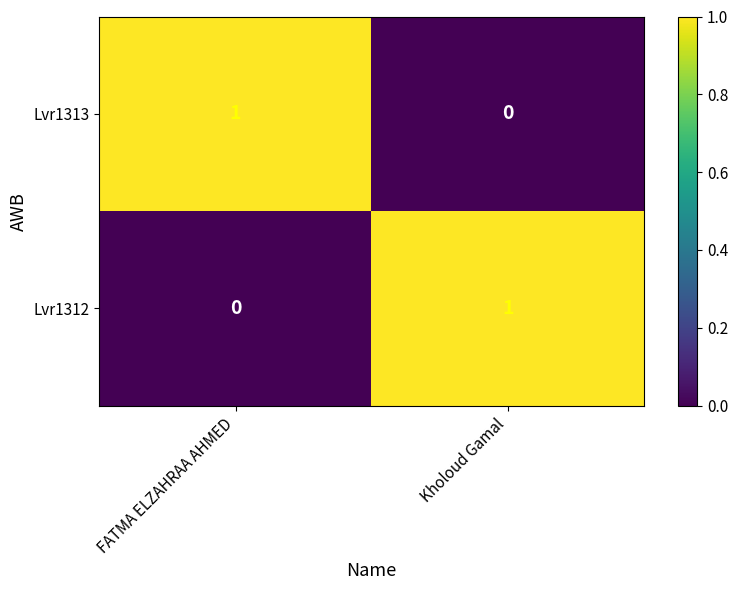

Is the value of Lvr1312 at FATMA ELZAHRAA AHMED greater than the value of Lvr1313 at FATMA ELZAHRAA AHMED?

No